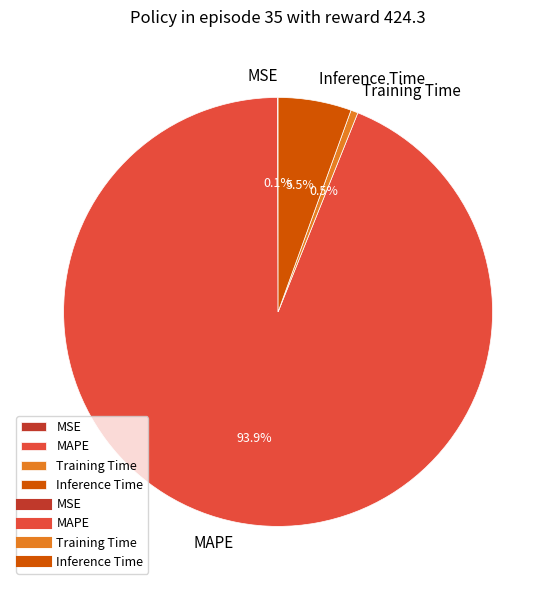

How much of the chart is everything except MAPE?

6.1%